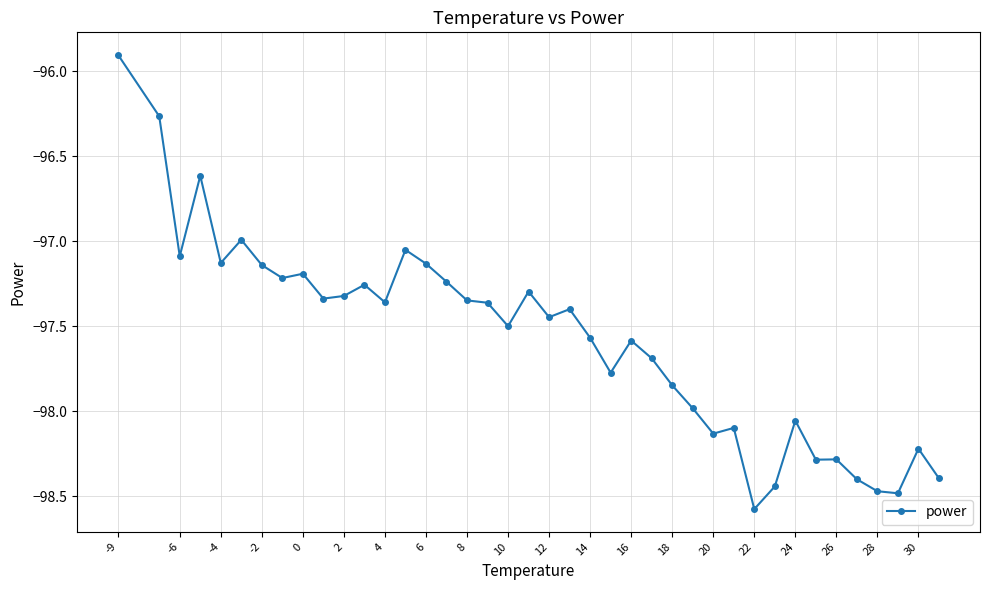

What is the greatest value displayed?

-95.9